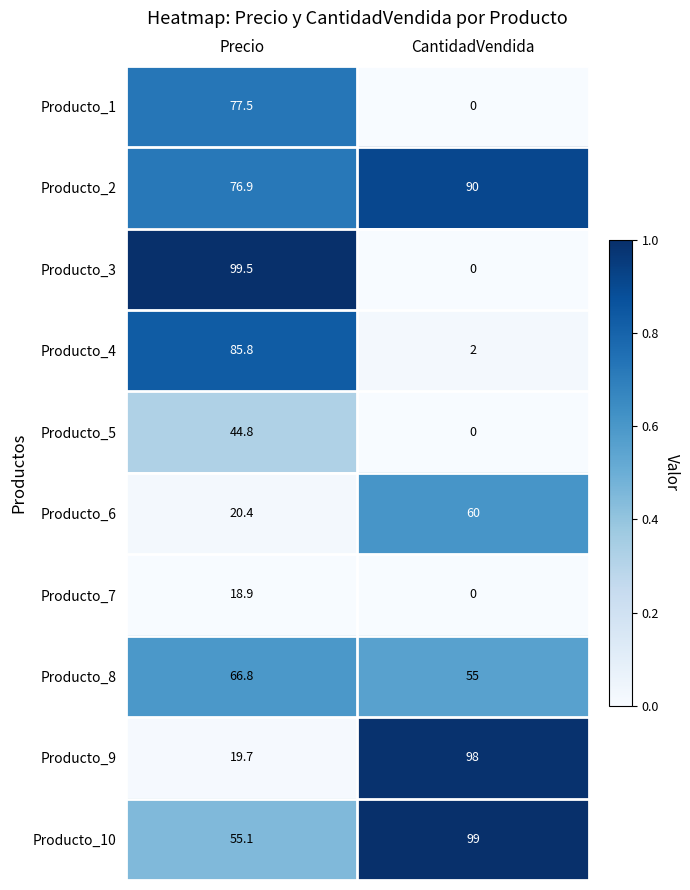

Rank the series by their maximum value, from lowest to highest.

Producto_7, Producto_5, Producto_6, Producto_8, Producto_1, Producto_4, Producto_2, Producto_9, Producto_10, Producto_3